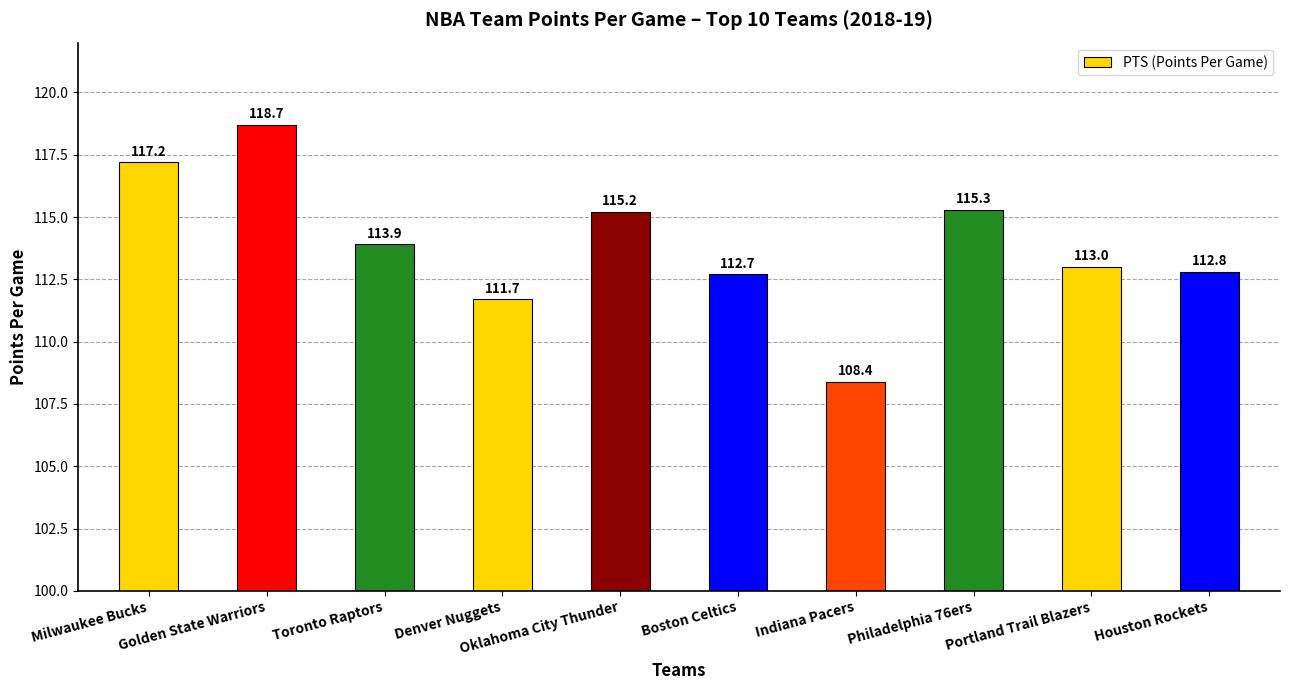

Are the bars grouped side by side (vs. stacked)?

No